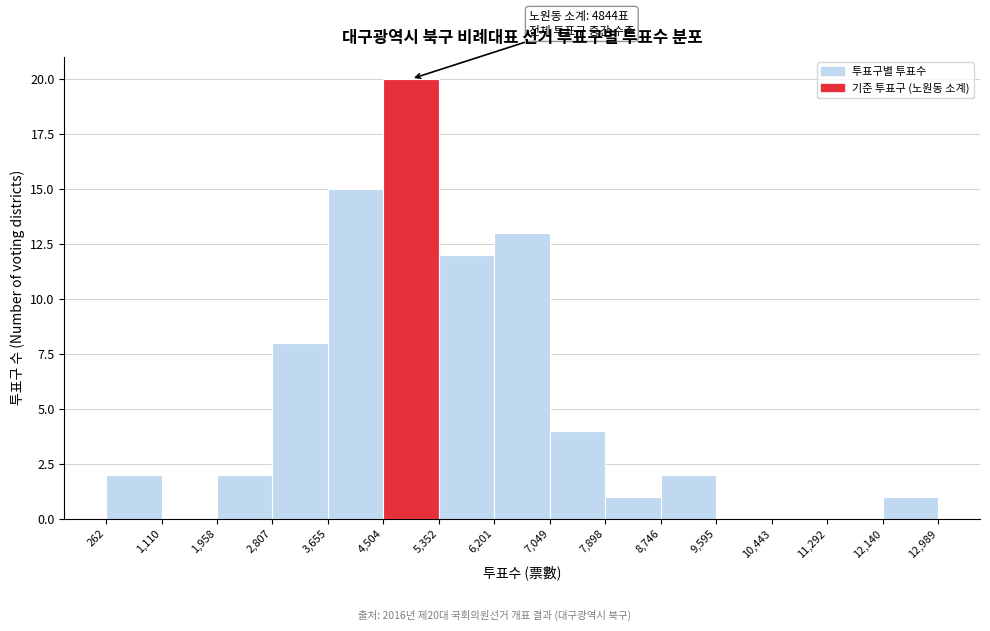

Over which range of the x-axis is the bar tallest?

4,504 to 5,352